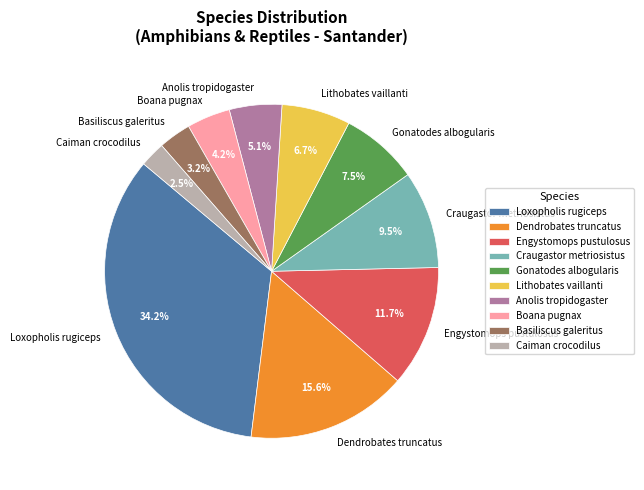

What percentage is the Boana pugnax slice, to the nearest percent?

4%